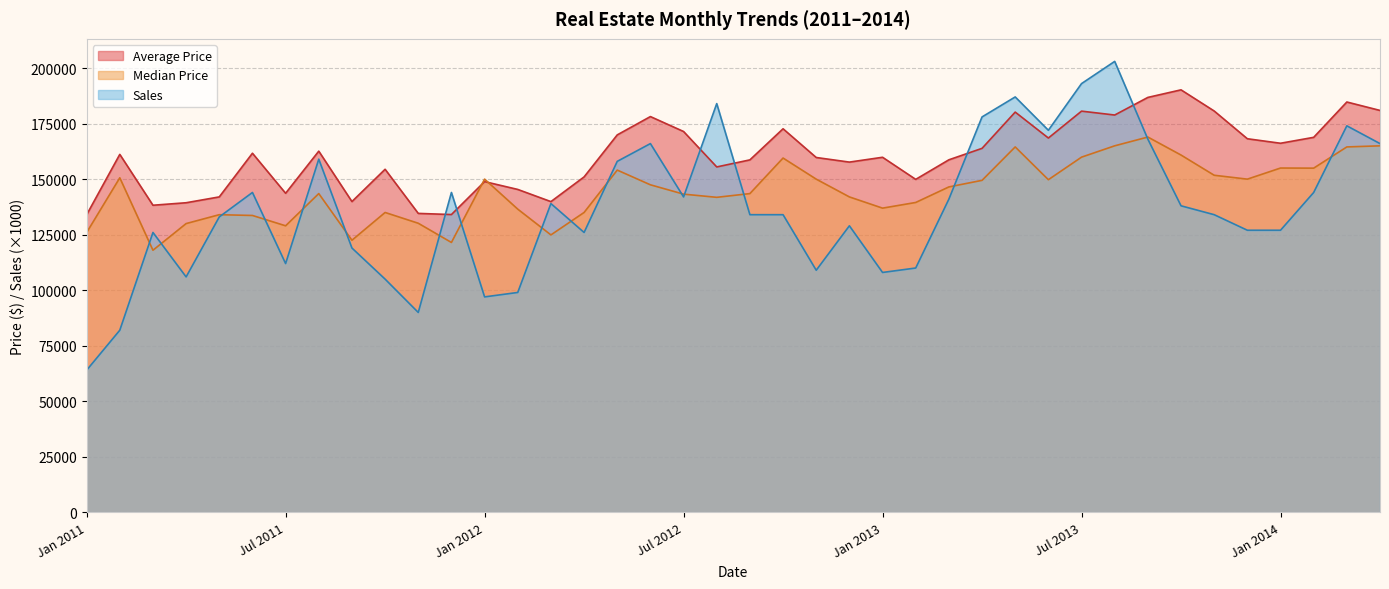

Which category has the lowest value across all series?

Jan 2011